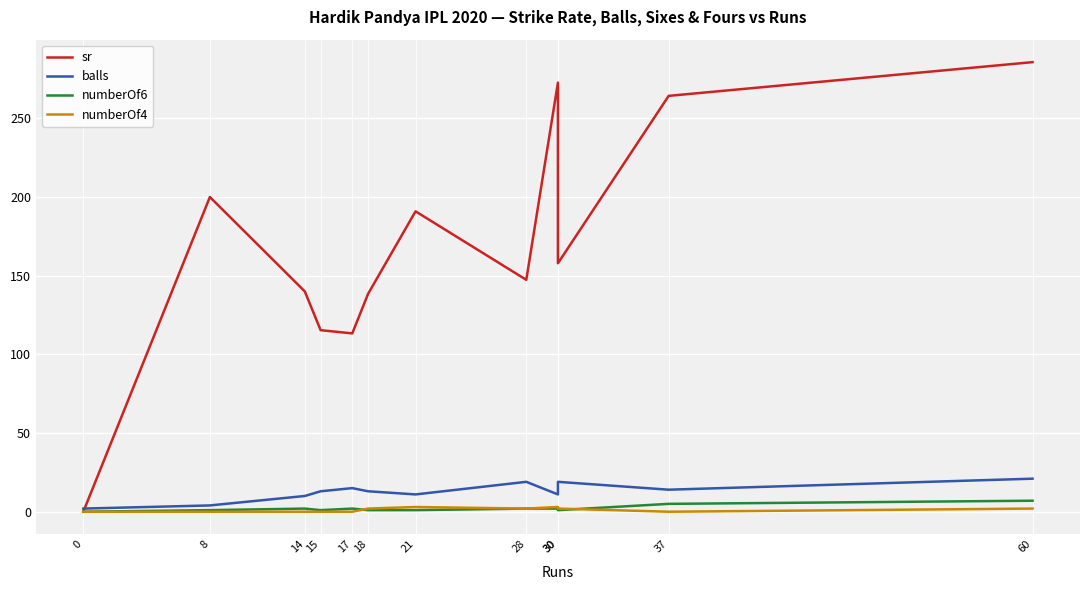

Reading right to left, list all the values displayed in this chart.

sr: 60=285.7	37=264.3	30=157.9	30=272.7	28=147.4	21=190.9	18=138.5	17=113.3	15=115.4	14=140.0	8=200.0	0=0.0
balls: 60=21.0	37=14.0	30=19.0	30=11.0	28=19.0	21=11.0	18=13.0	17=15.0	15=13.0	14=10.0	8=4.0	0=2.0
numberOf6: 60=7.0	37=5.0	30=1.0	30=2.0	28=2.0	21=1.0	18=1.0	17=2.0	15=1.0	14=2.0	8=1.0	0=0.0
numberOf4: 60=2.0	37=0.0	30=2.0	30=3.0	28=2.0	21=3.0	18=2.0	17=0.0	15=0.0	14=0.0	8=0.0	0=0.0